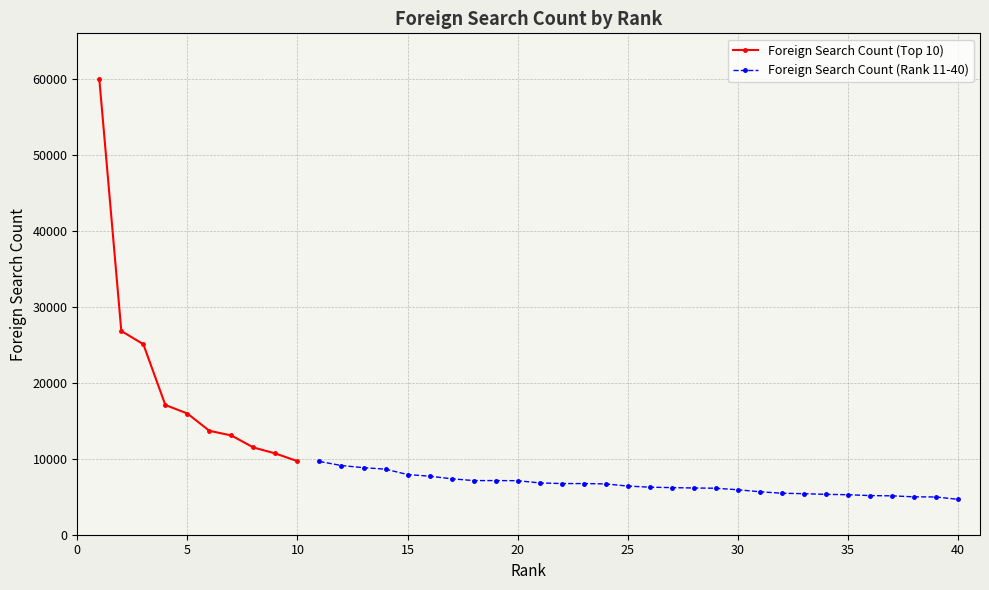

List the labels in order of value, largest first.

1, 2, 3, 4, 5, 6, 7, 8, 9, 10, 11, 12, 13, 14, 15, 16, 17, 18, 19, 20, 21, 22, 23, 24, 25, 26, 27, 28, 29, 30, 31, 32, 33, 34, 35, 36, 37, 38, 39, 40